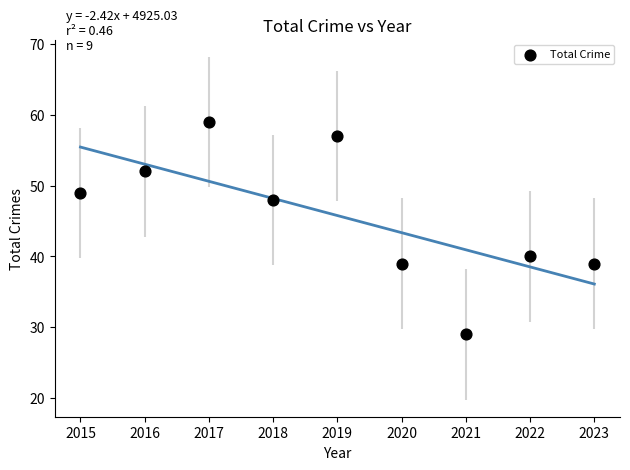

What is the range of X values (max minus min)?

8